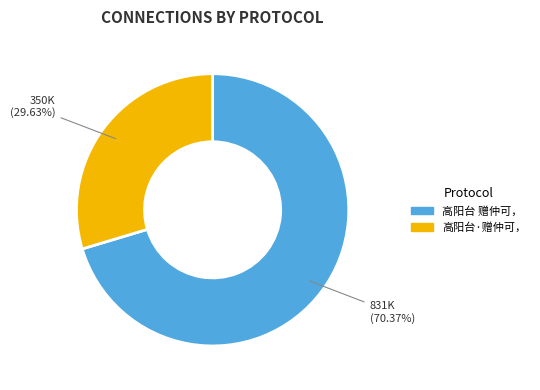

Does any single category account for the majority?

Yes